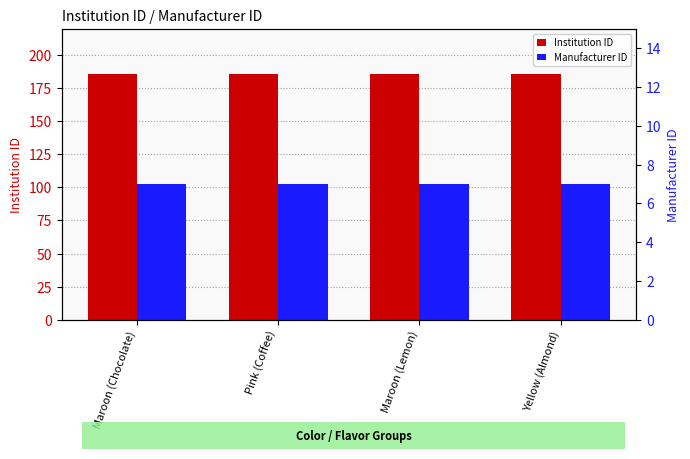

Is the value of Manufacturer ID at Maroon (Lemon) greater than the value of Institution ID at Pink (Coffee)?

No